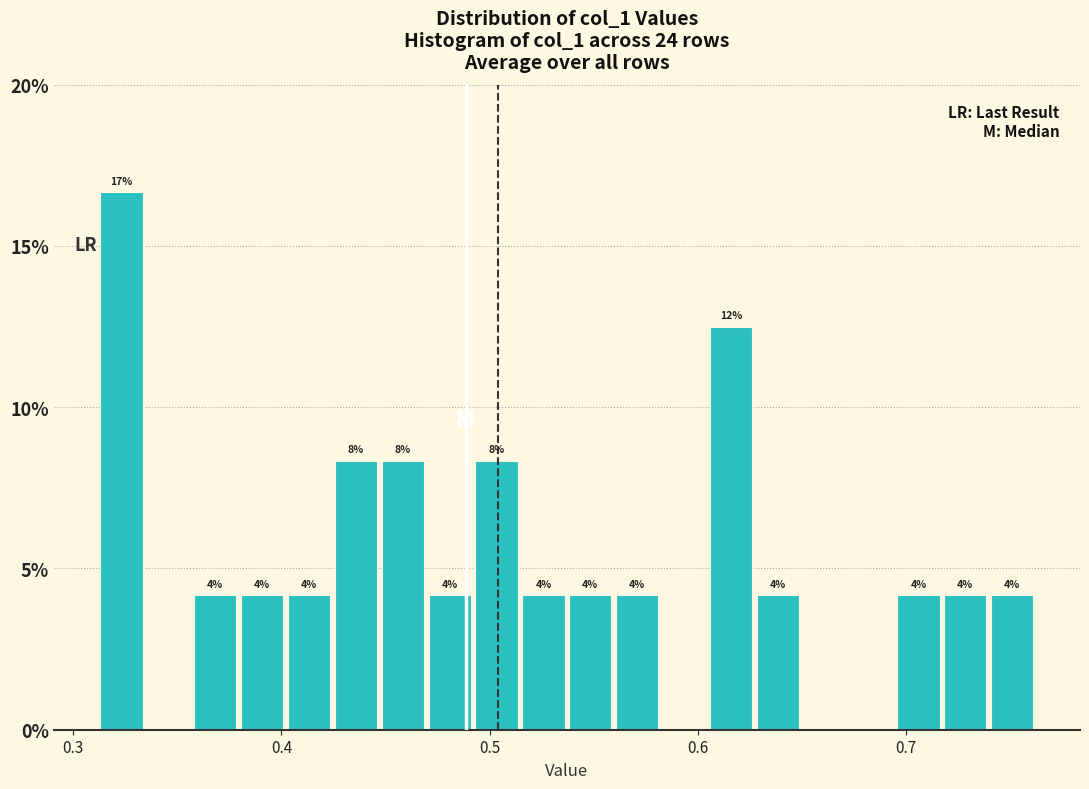

Around what value on the x-axis is the tallest bar? Give the approximate position of its centre, as read against the axis.

0.32